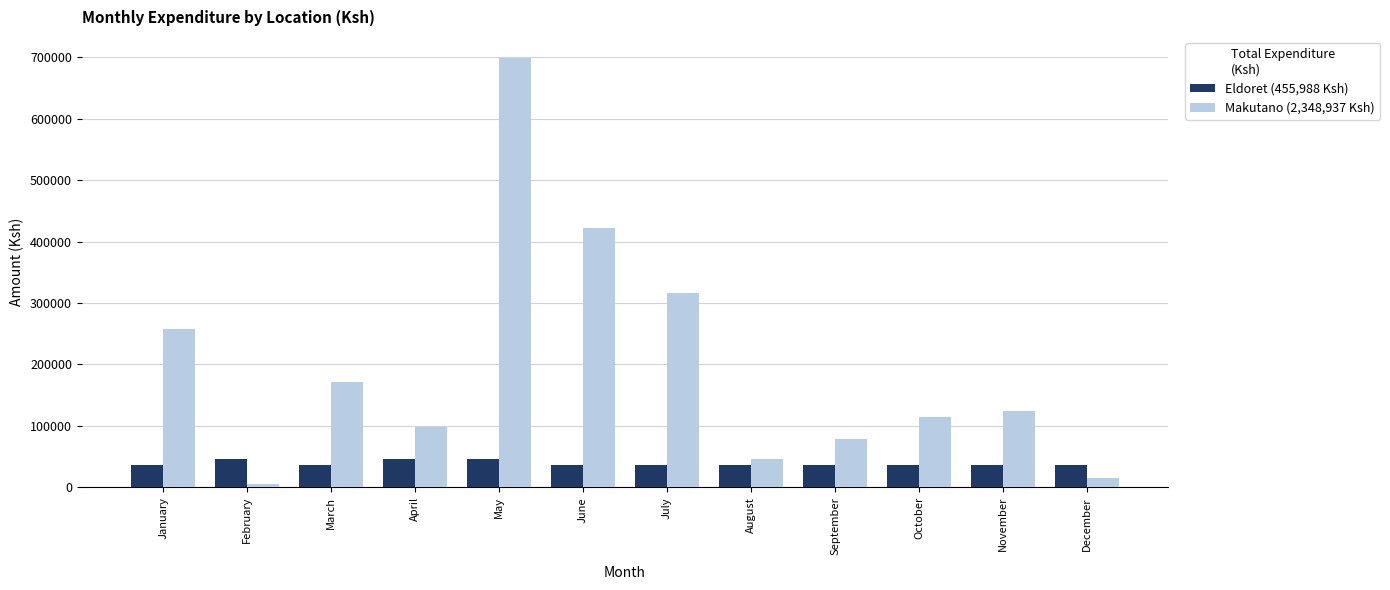

What is the difference between the highest and lowest values at September?

43455.0